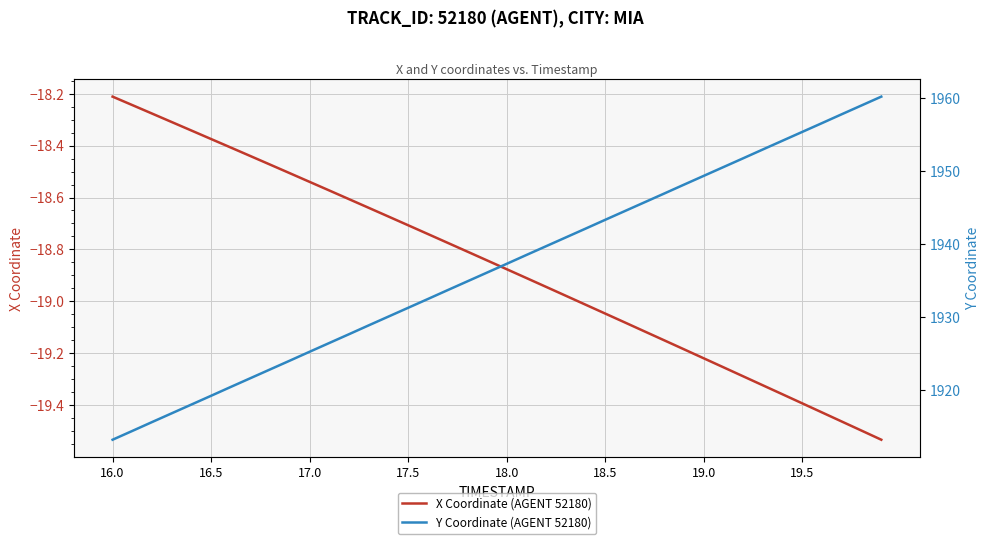

Is this an area chart (filled region under the line)?

No